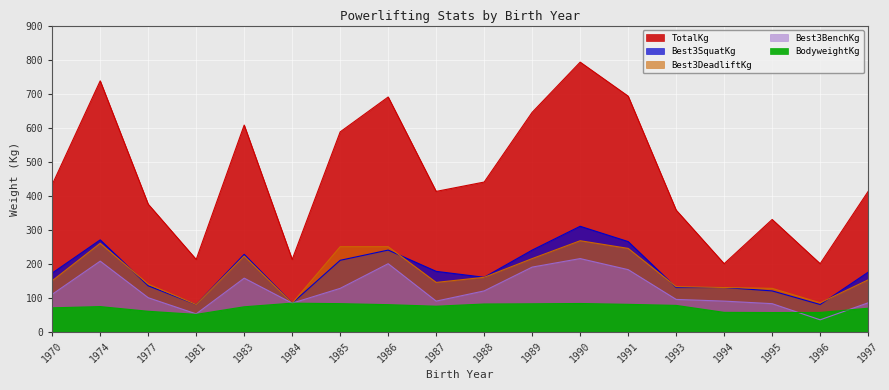

Reading left to right, transcribe all the data shown in this chart.

BodyweightKg: 70.2	73.8	60.1	51.0	73.3	84.0	82.5	79.5	75.0	81.5	82.1	83.0	80.5	77.3	56.9	56.4	56.6	69.0
Best3SquatKg: 172.5	270.0	135.0	80.0	227.5	84.0	210.0	240.0	177.5	160.0	240.0	310.0	265.0	130.0	130.0	120.0	80.0	175.0
Best3BenchKg: 110.0	207.5	100.0	52.5	157.5	84.0	127.5	200.0	90.0	120.0	190.0	215.0	182.5	95.0	90.0	82.5	35.0	85.0
Best3DeadliftKg: 150.0	260.0	140.0	80.0	222.5	84.0	250.0	250.0	145.0	160.0	215.0	267.5	245.0	132.5	130.0	127.5	85.0	152.5
TotalKg: 432.5	737.5	375.0	212.5	607.5	212.5	587.5	690.0	412.5	440.0	645.0	792.5	692.5	357.5	200.0	330.0	200.0	412.5